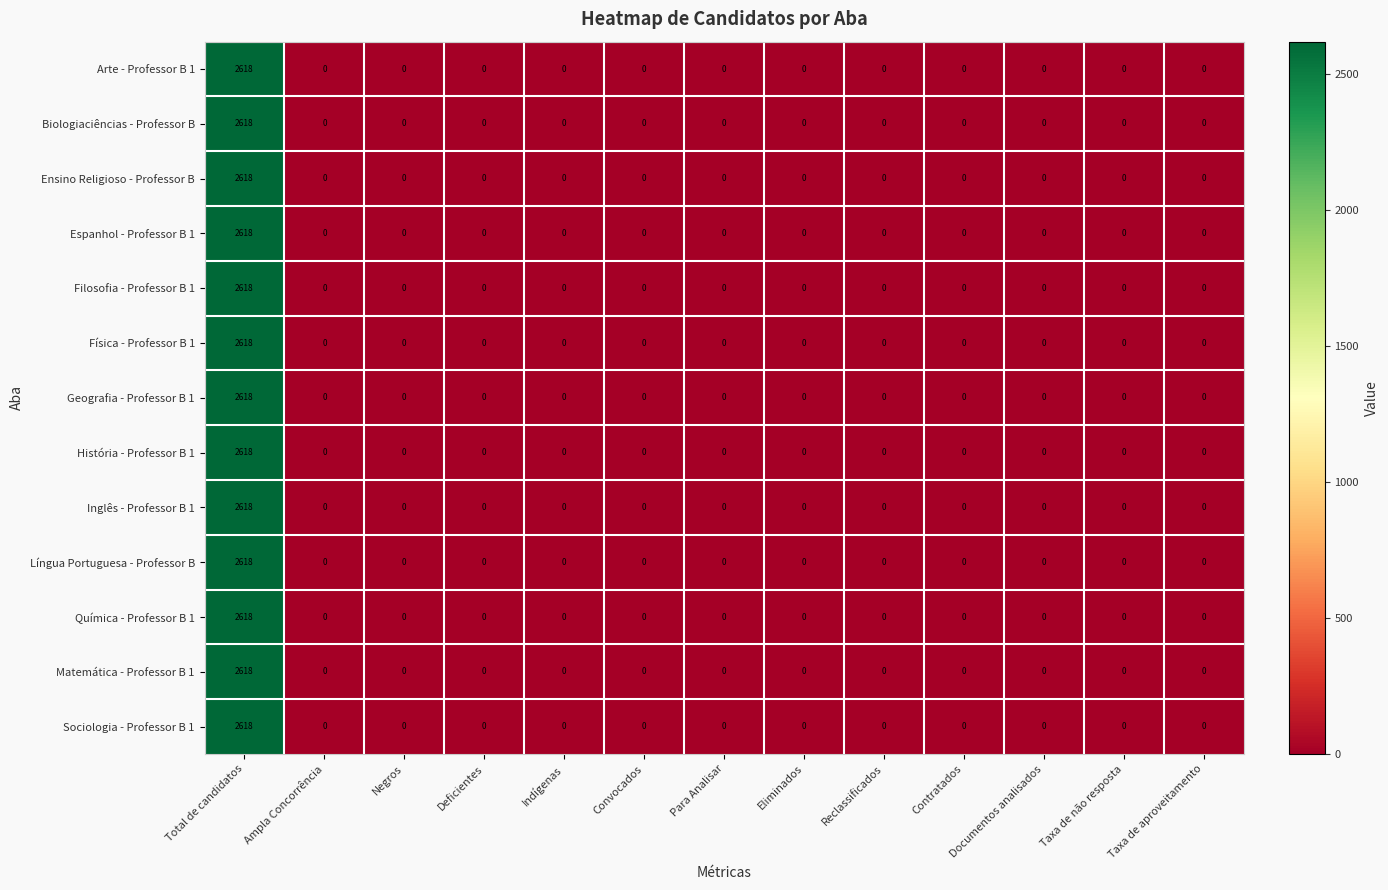

What is the difference between the maximum and minimum values in the Física - Professor B 1 series?

2618